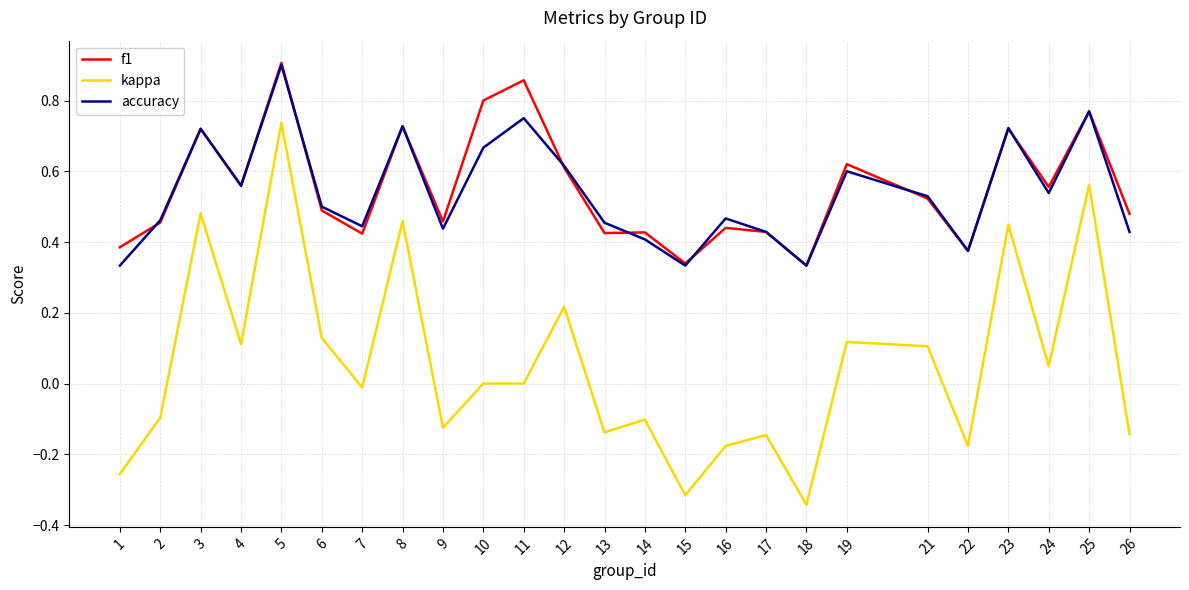

What are all the series names shown in the legend?

f1, kappa, accuracy